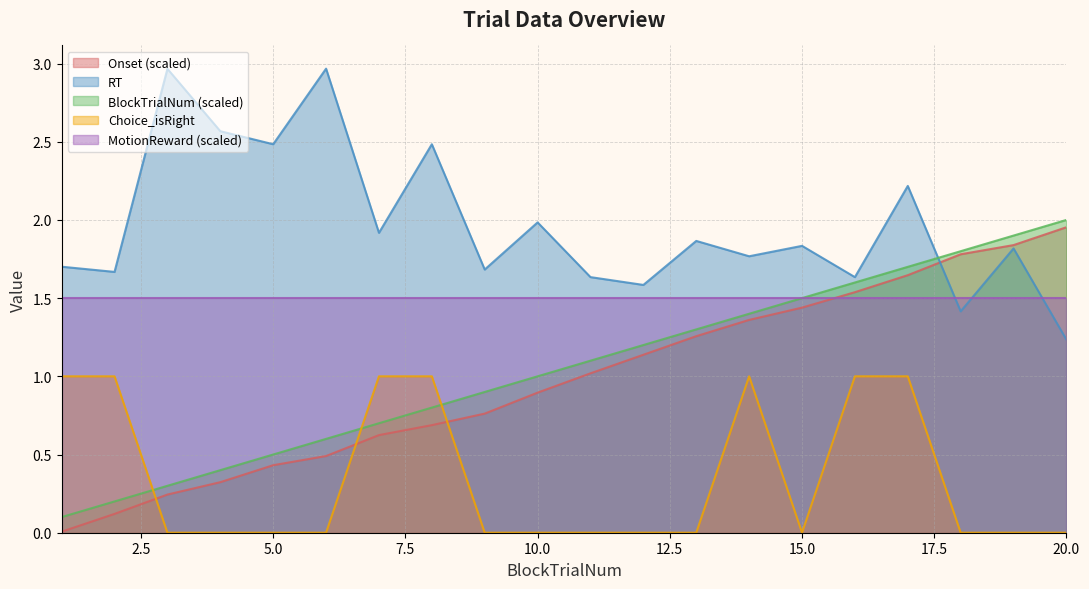

What is the difference between the second highest and minimum values in the Choice_isRight series?

1.0